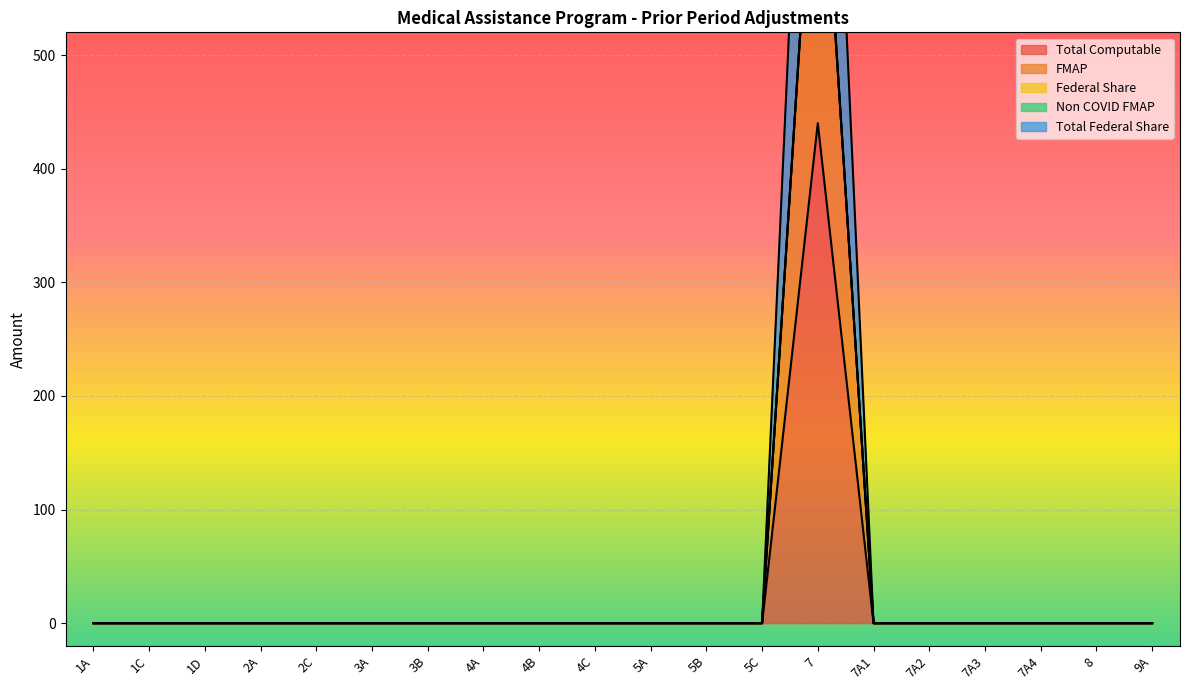

What is the label of the 11th point from the left?

5A